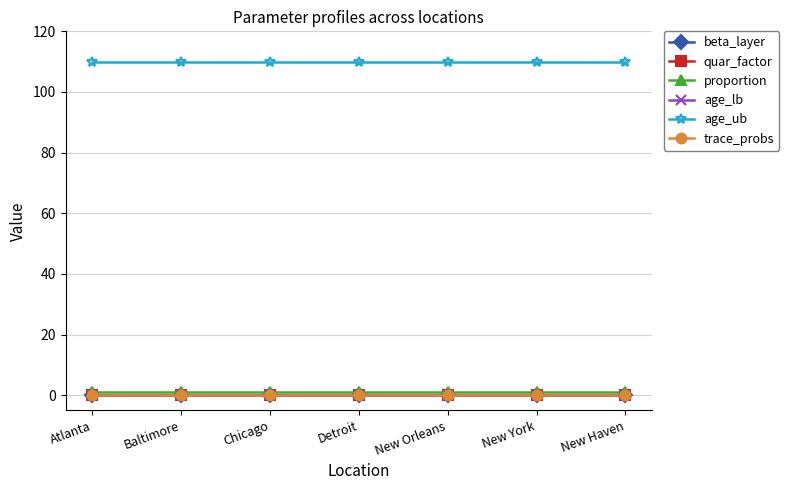

Is this an area chart (filled region under the line)?

No